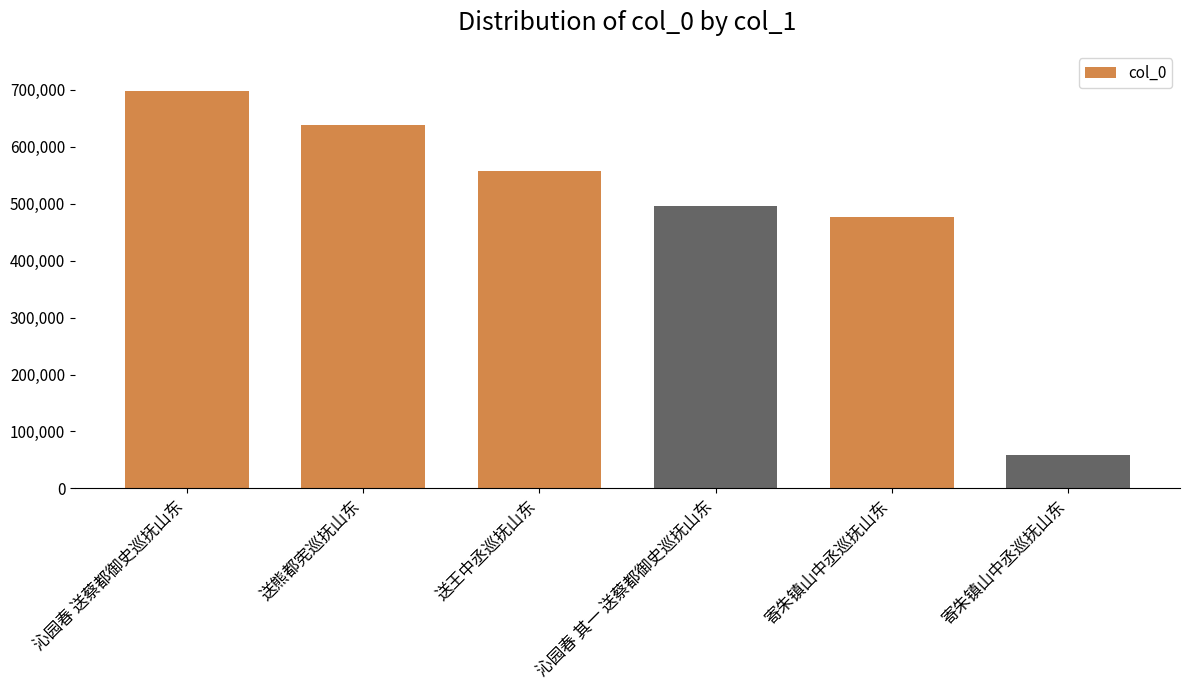

Count the number of categories in the chart.

6